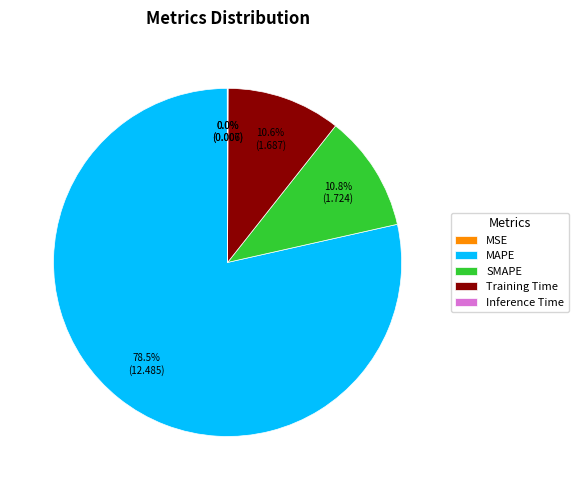

To the nearest percent, what is the combined percentage of Training Time and SMAPE?

21%